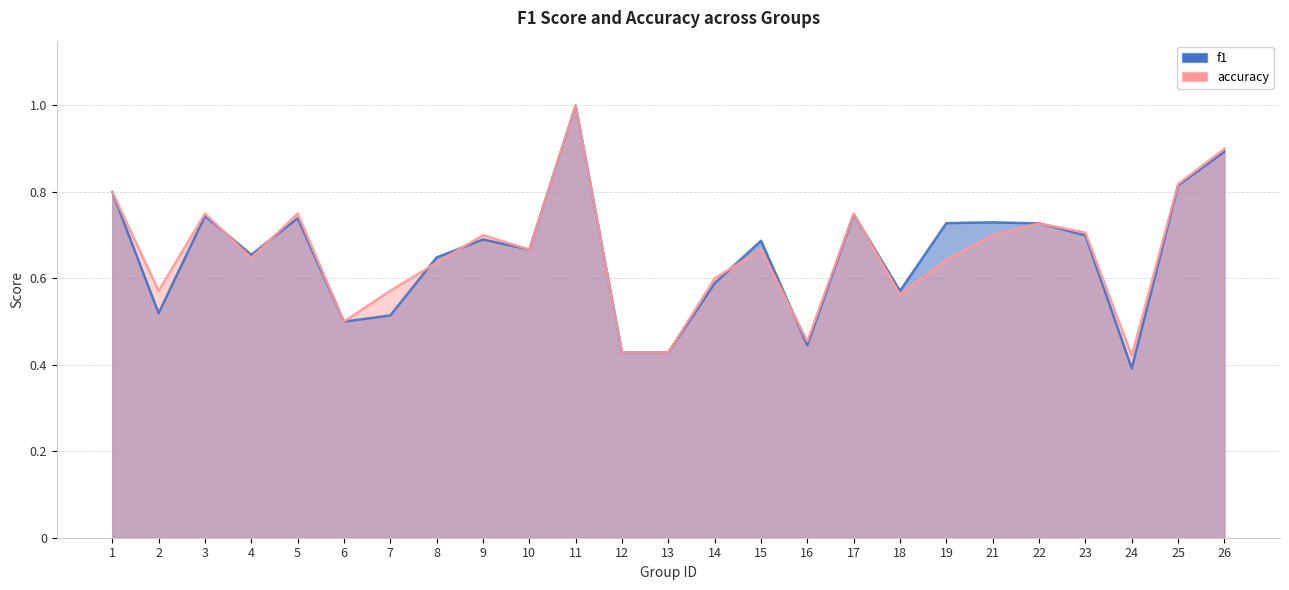

At 14, list the series in order from largest to smallest.

accuracy, f1